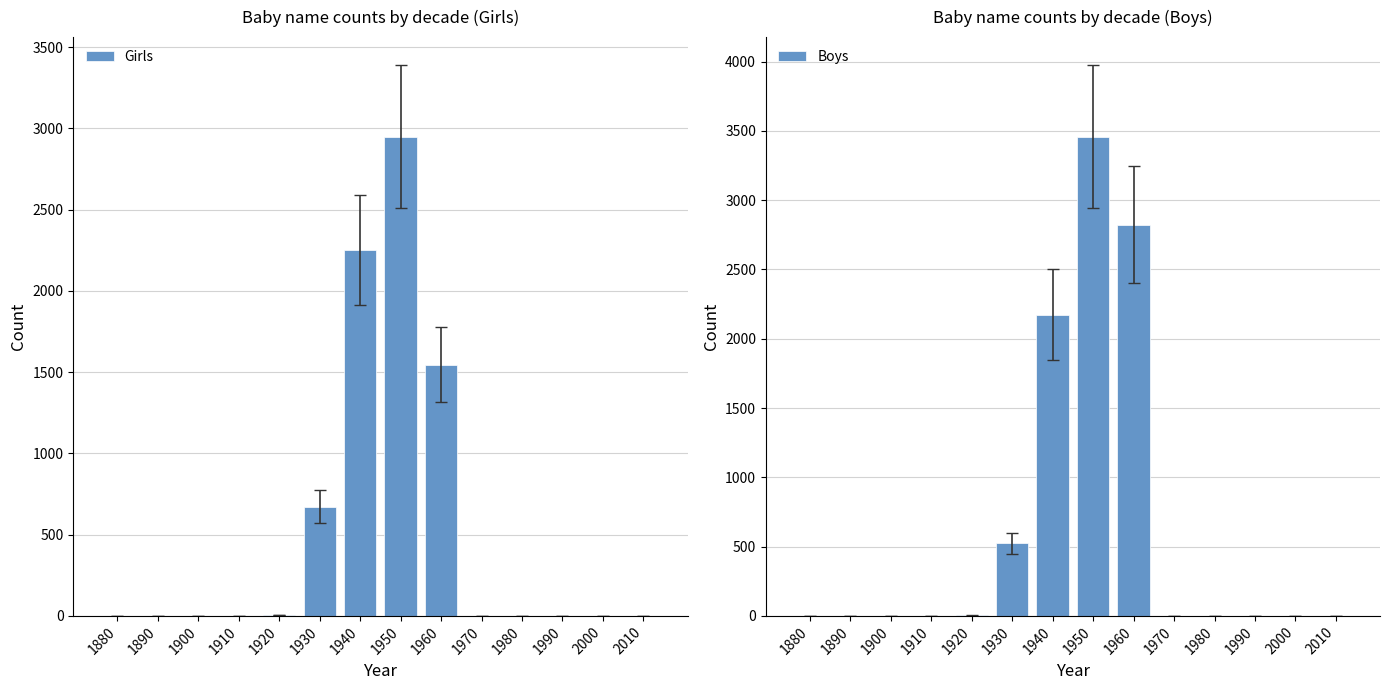

What is the sum of the Boys values at 1930 and 1910?

523